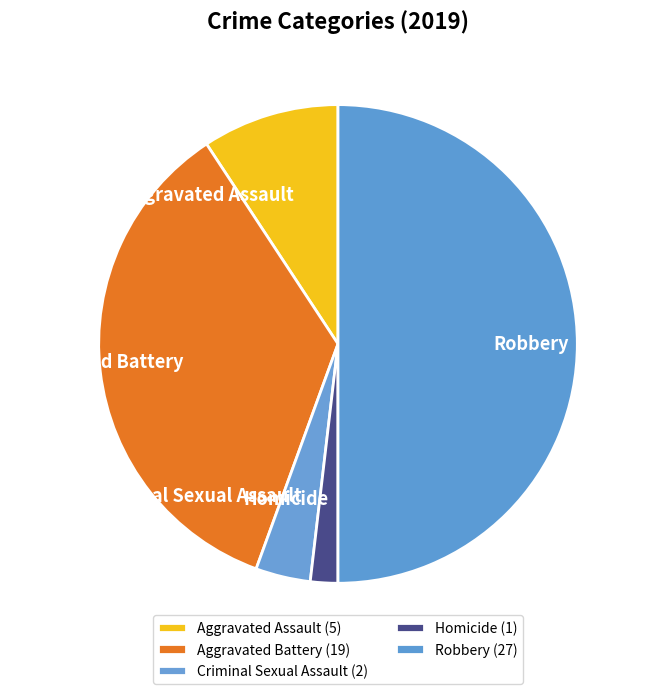

Approximately how many times larger is the value at Robbery compared to Criminal Sexual Assault?

13.5